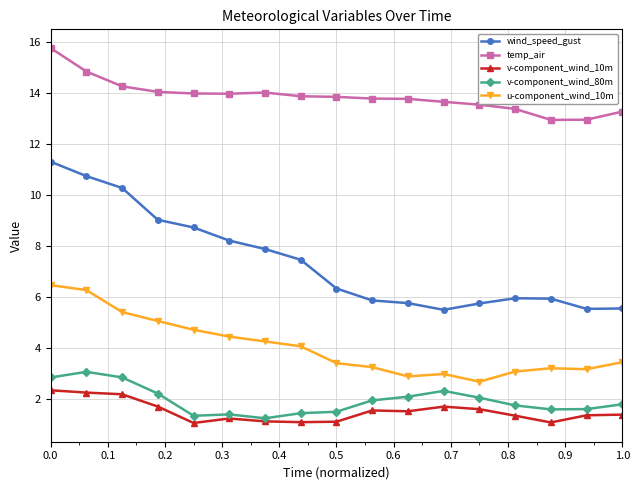

Which series has the largest total across all categories?

temp_air